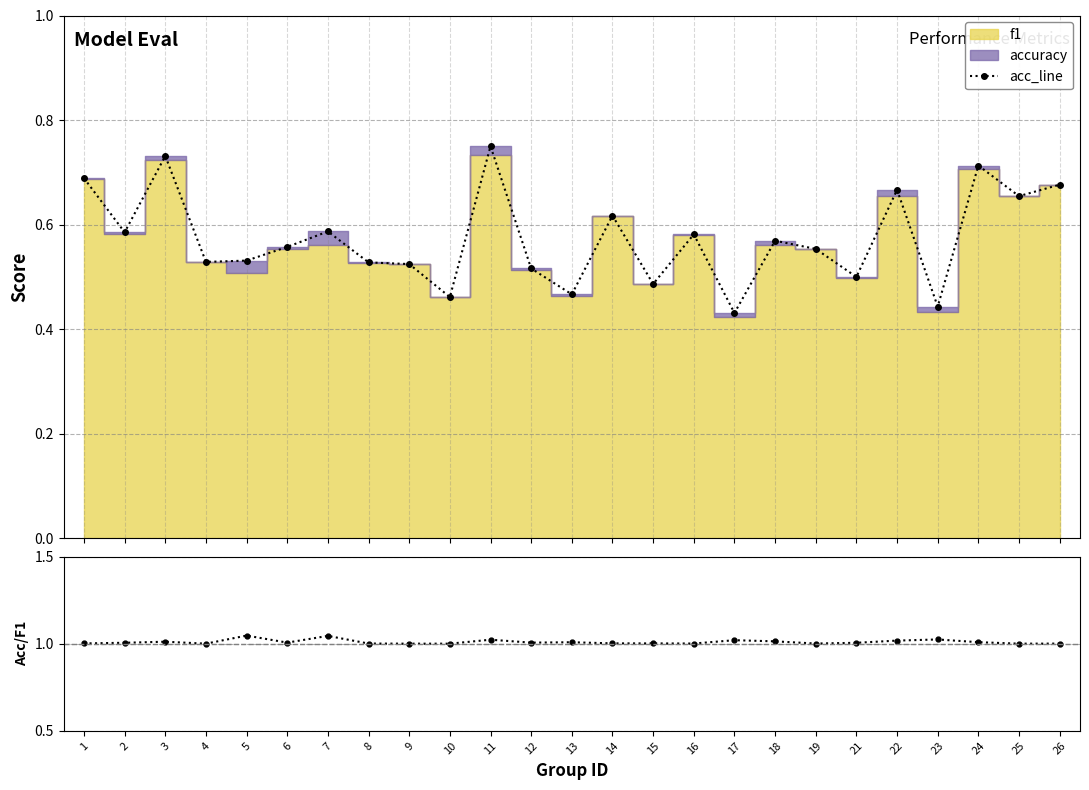

What is the value of the acc_line point at the 6th from the left?

0.6